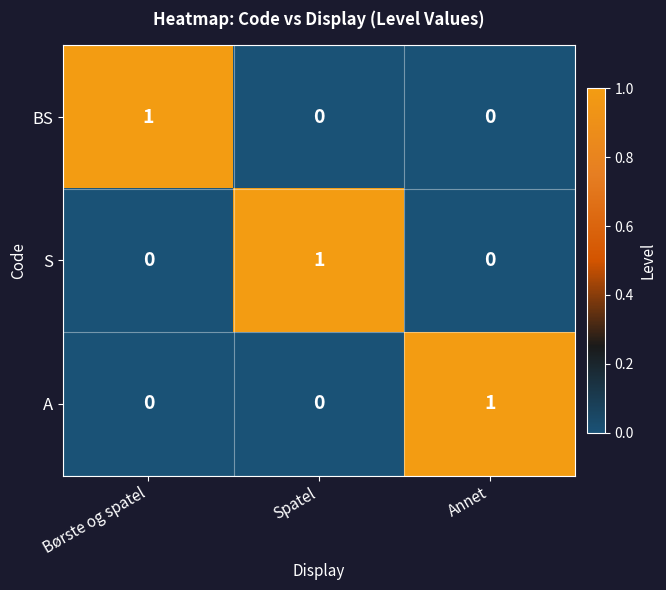

How many series are shown in this chart?

3